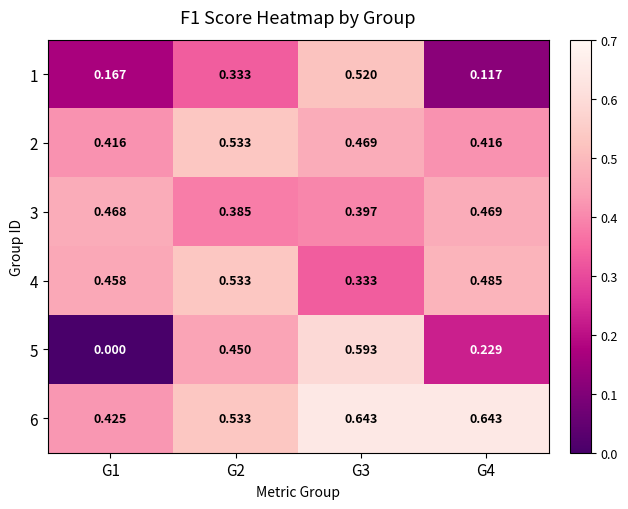

What is the total value across all series at G3?

3.0